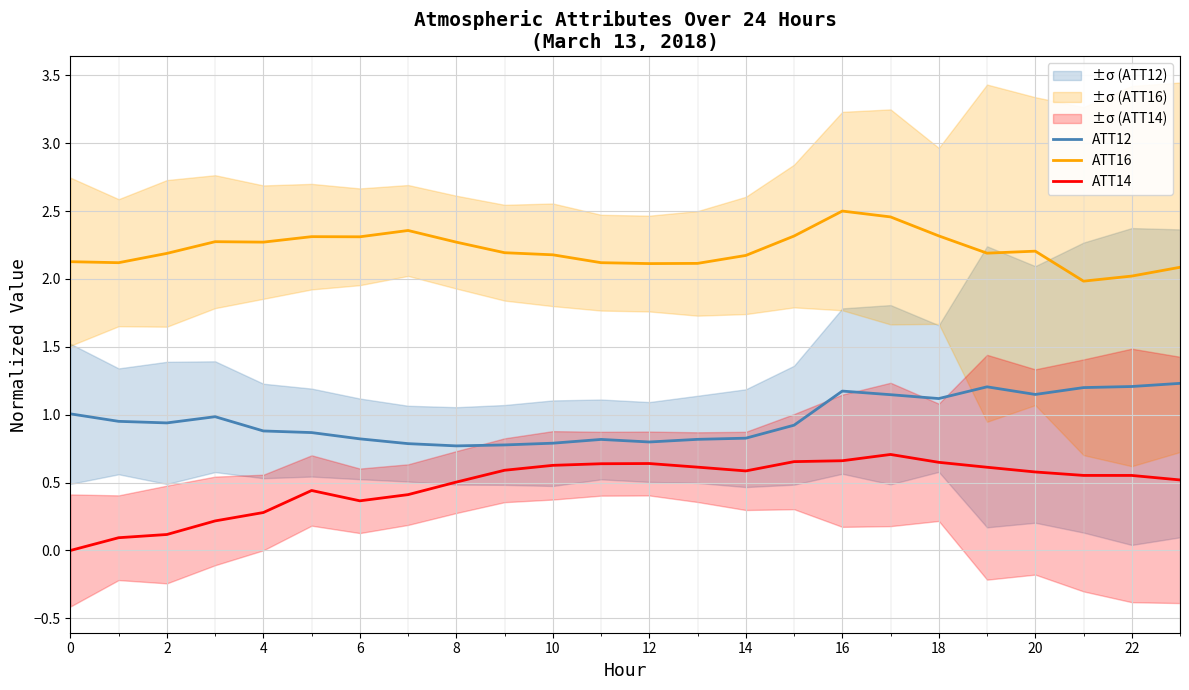

What is the spread (max minus min) of values at 0?

2.1